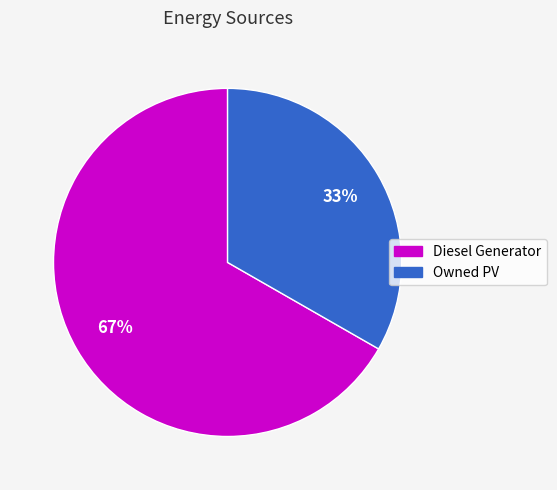

The Owned PV slice represents 39% of the pie. True or false?

False